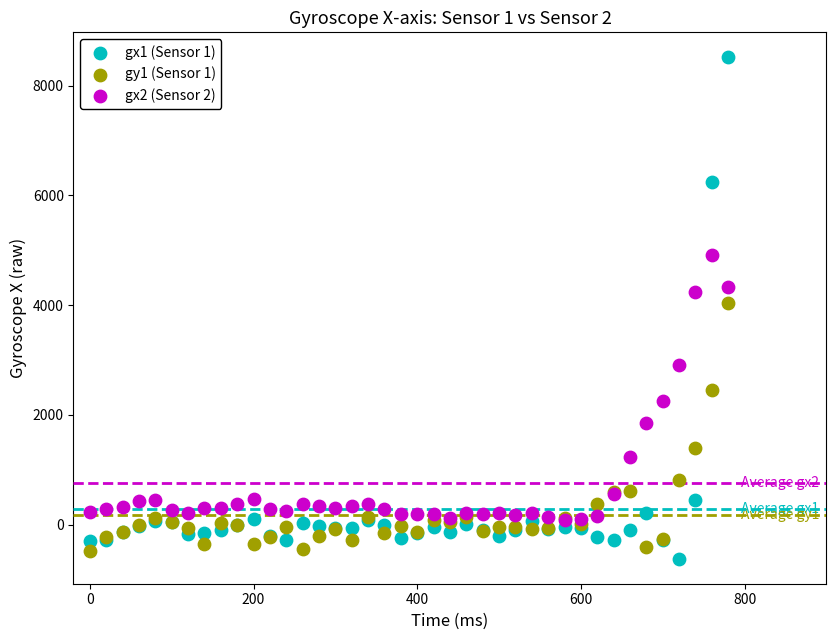

Which series has the largest Y range (max minus min)?

gx1 (Sensor 1)